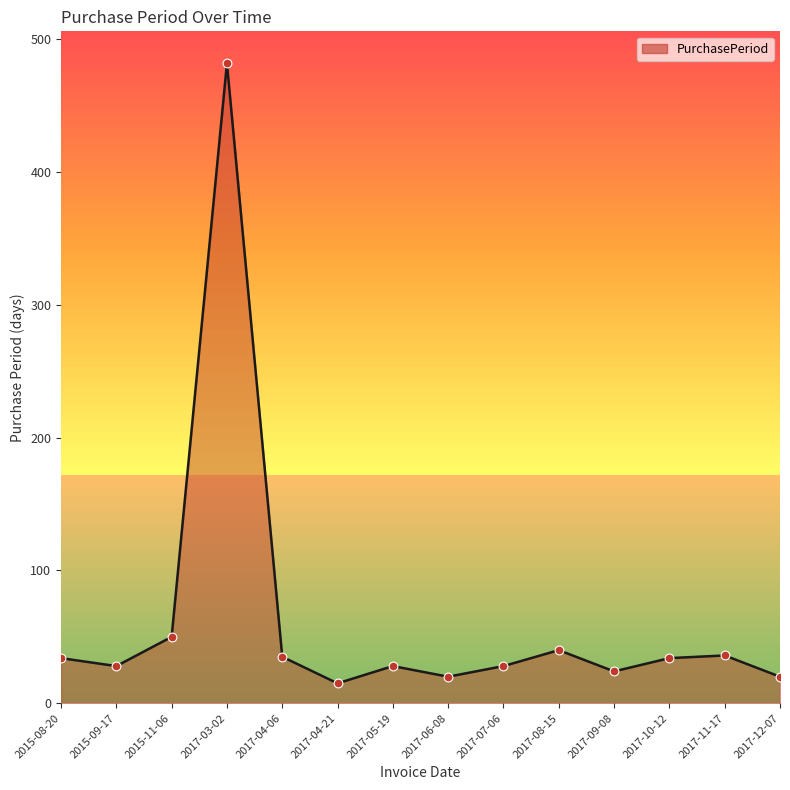

What is the change in value from 2017-03-02 to 2017-07-06?

-454